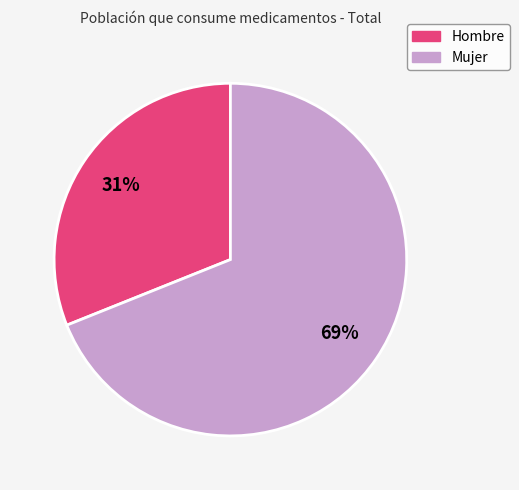

Is Hombre the majority of the pie?

No